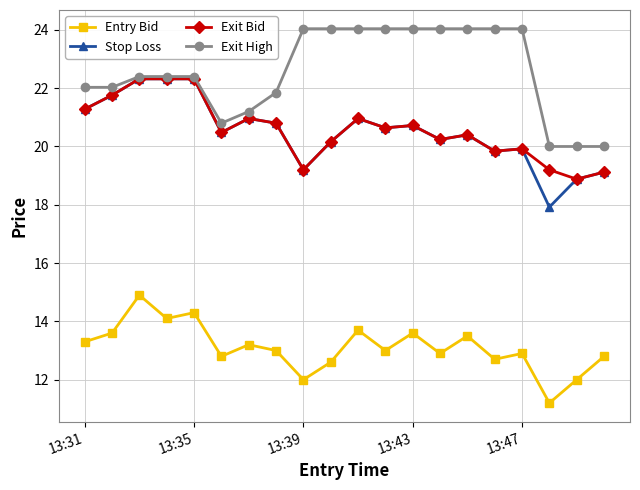

What are all the series names shown in the legend?

Entry Bid, Stop Loss, Exit Bid, Exit High